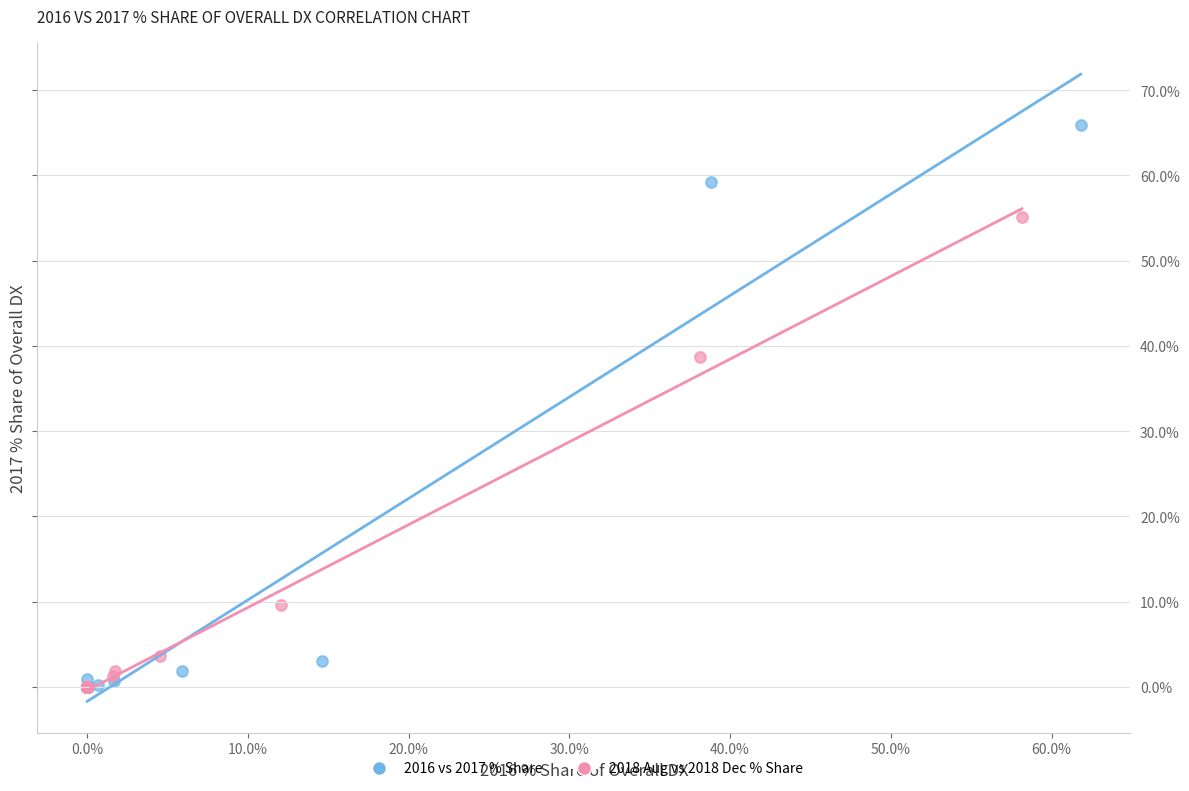

Which series has the widest spread of Y values?

2016 vs 2017 % Share